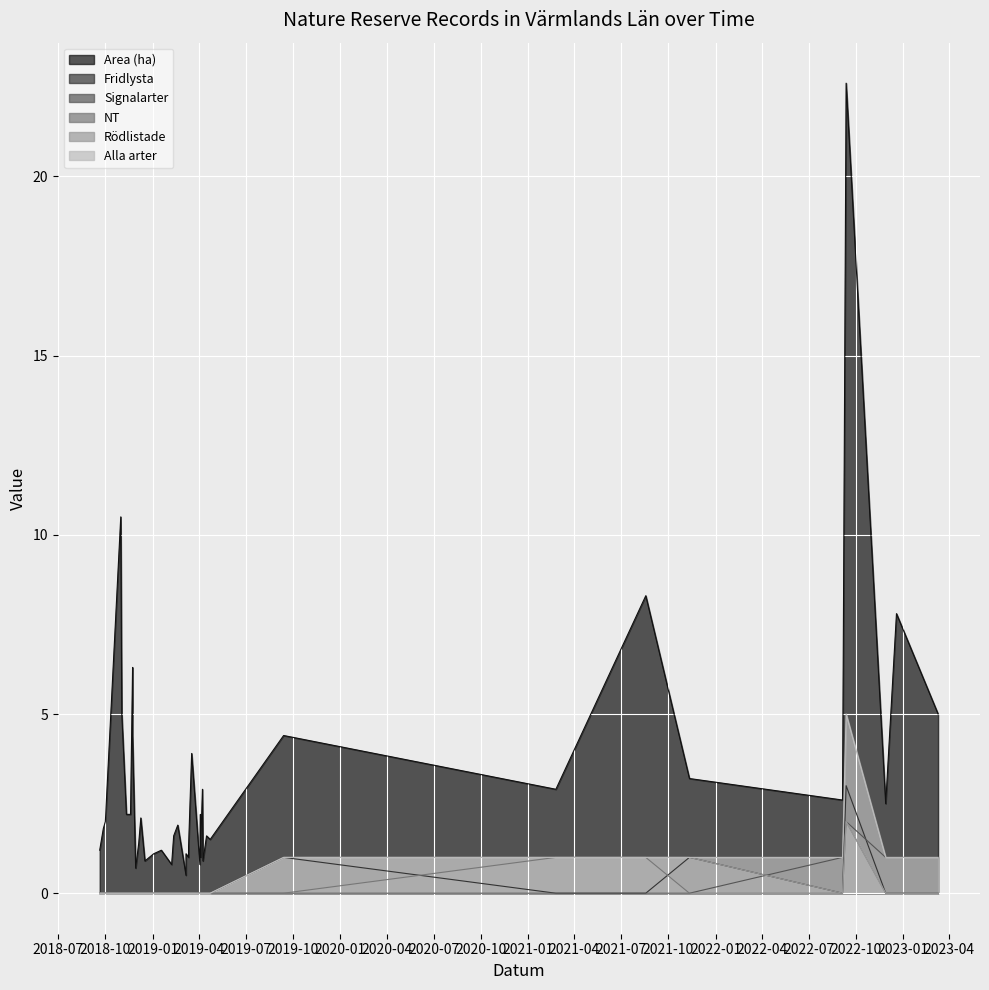

Where do Rödlistade and Signalarter first cross each other?

2021-11-11 and 2022-09-05